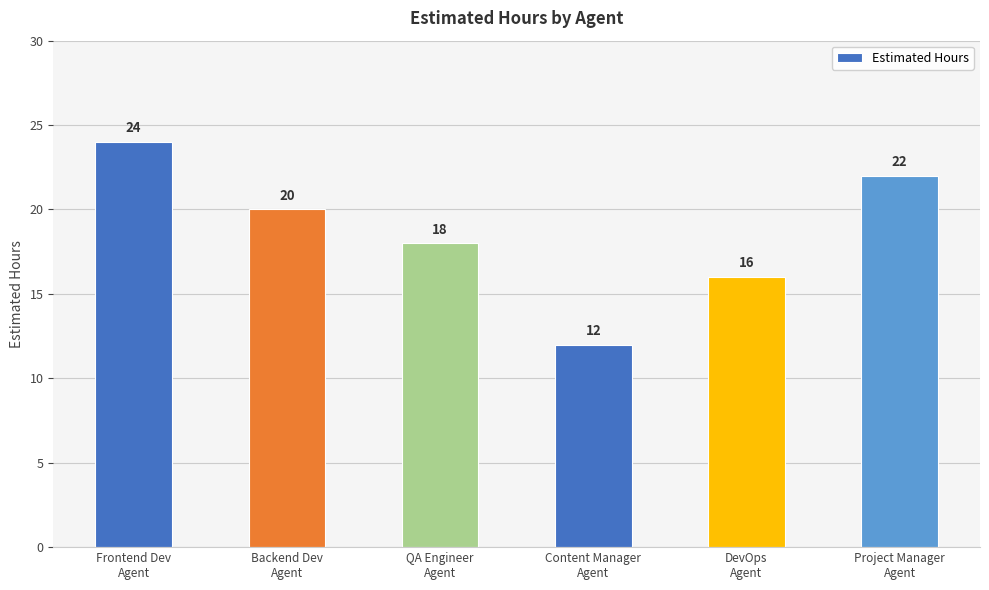

Is it true that the value at Project Manager
Agent is 22?

True